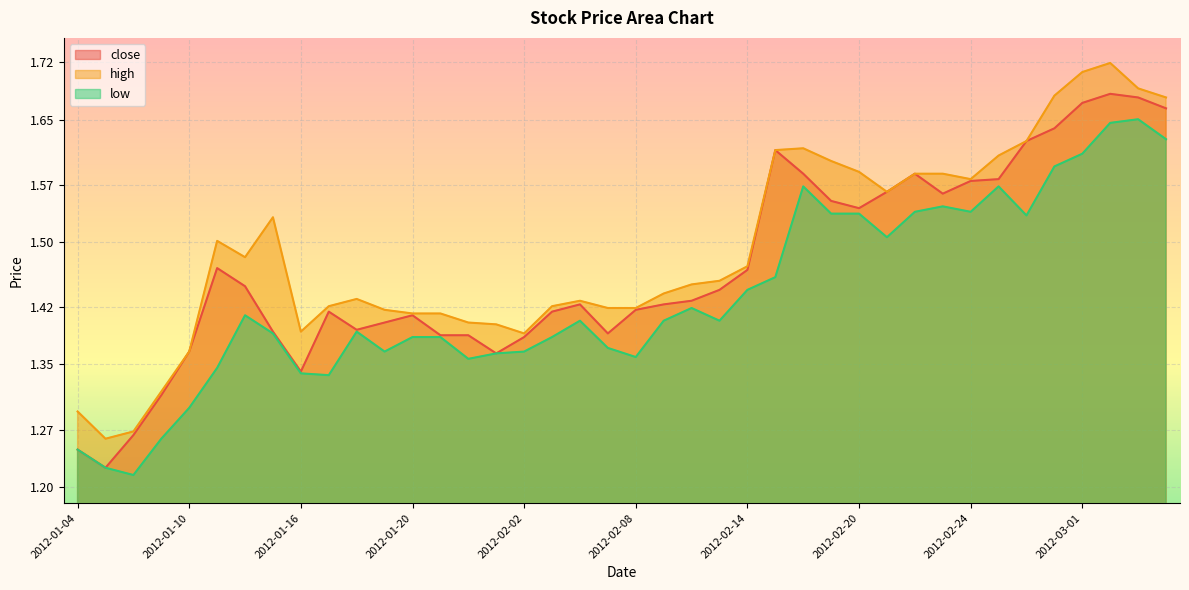

True or false: high and close intersect in this chart.

False